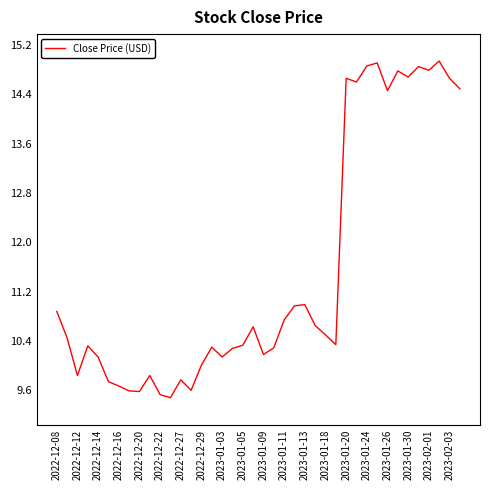

What is the smallest value displayed?

9.5